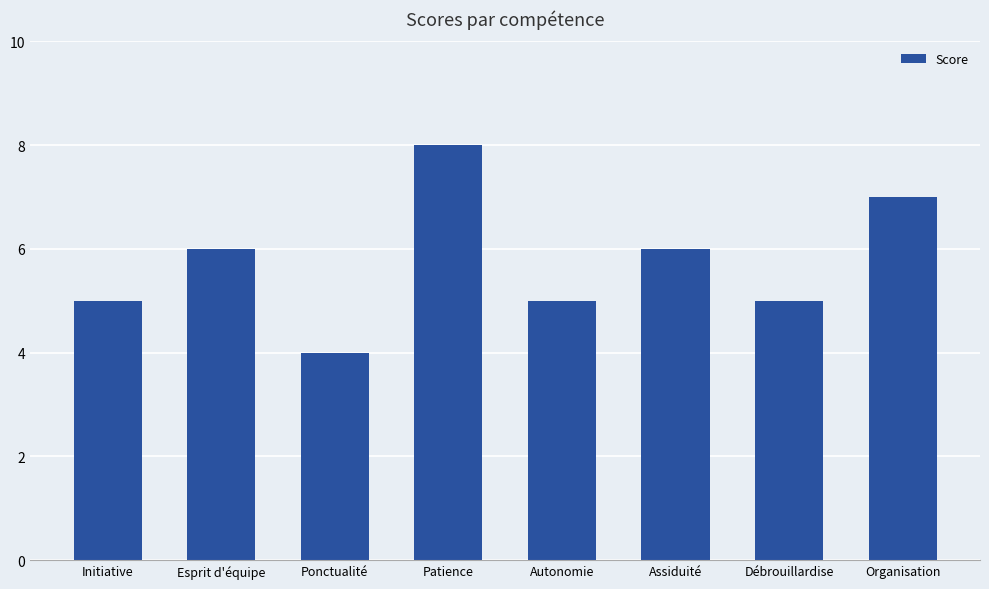

True or false: the data shows 5 at Initiative.

True